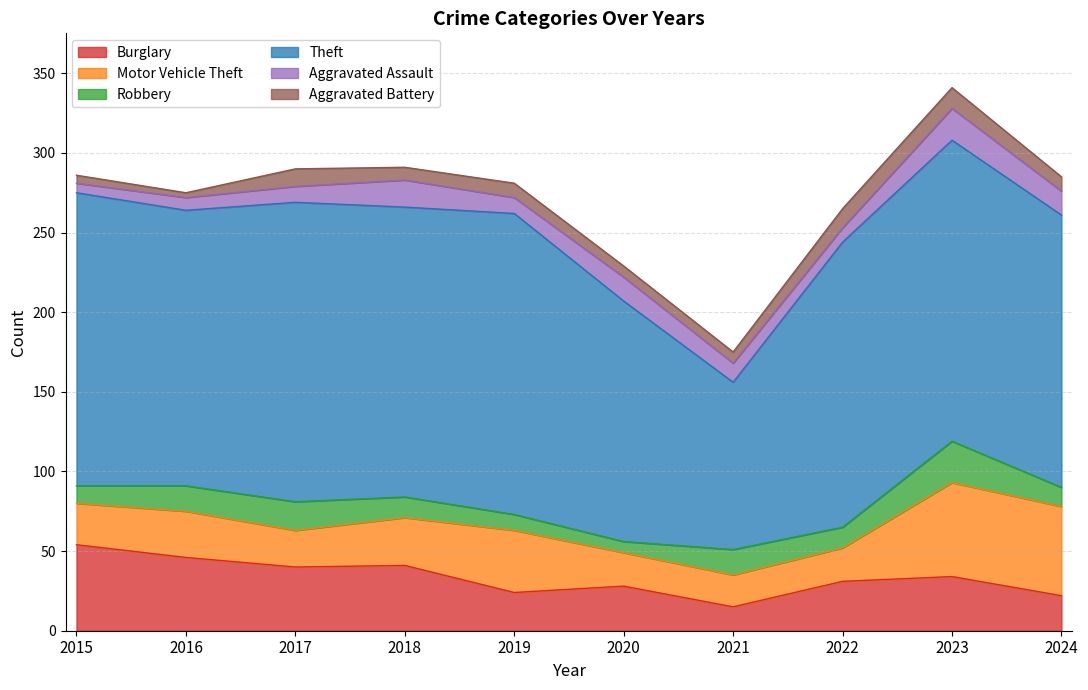

What is the value of the Aggravated Battery point at the 4th from the left?

8